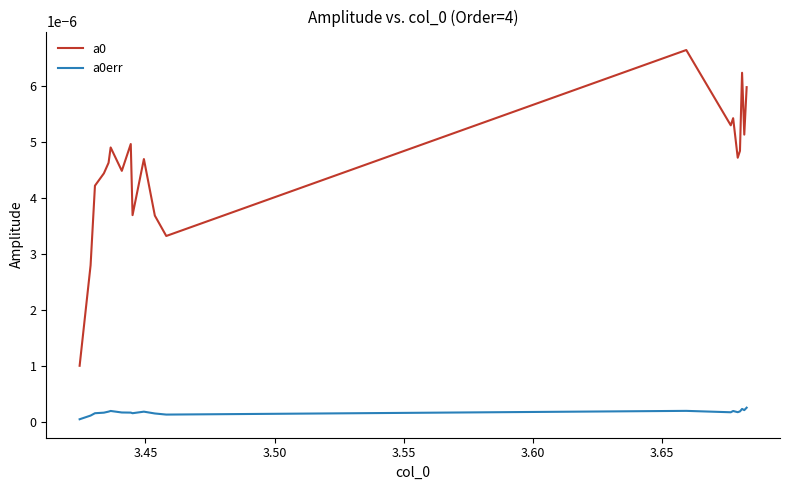

True or false: a0err and a0 intersect in this chart.

False